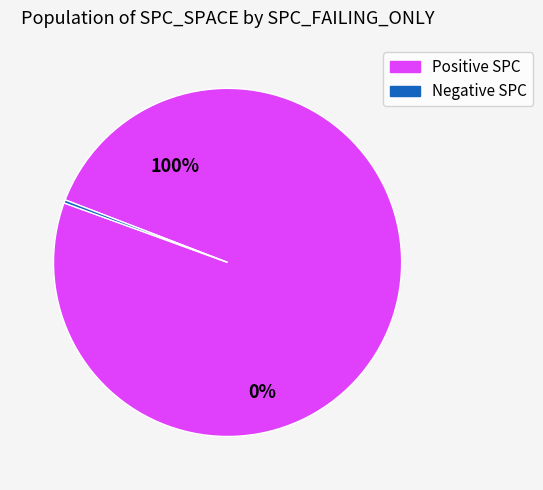

Does 1 account for over 50% of the chart?

No